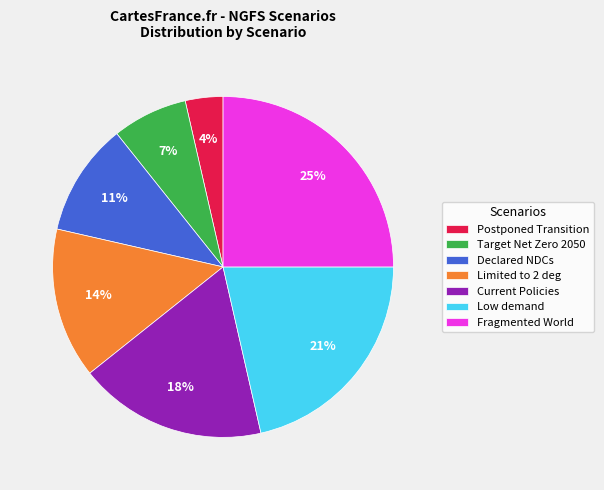

Which category has the smallest portion of the pie?

Postponed Transition